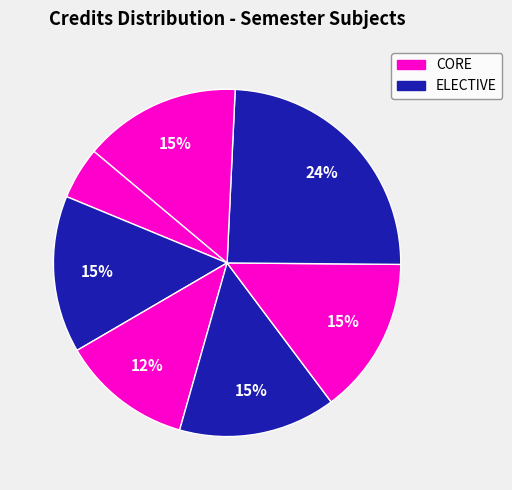

To the nearest percent, what is the difference between the largest and smallest slice percentages?

20%